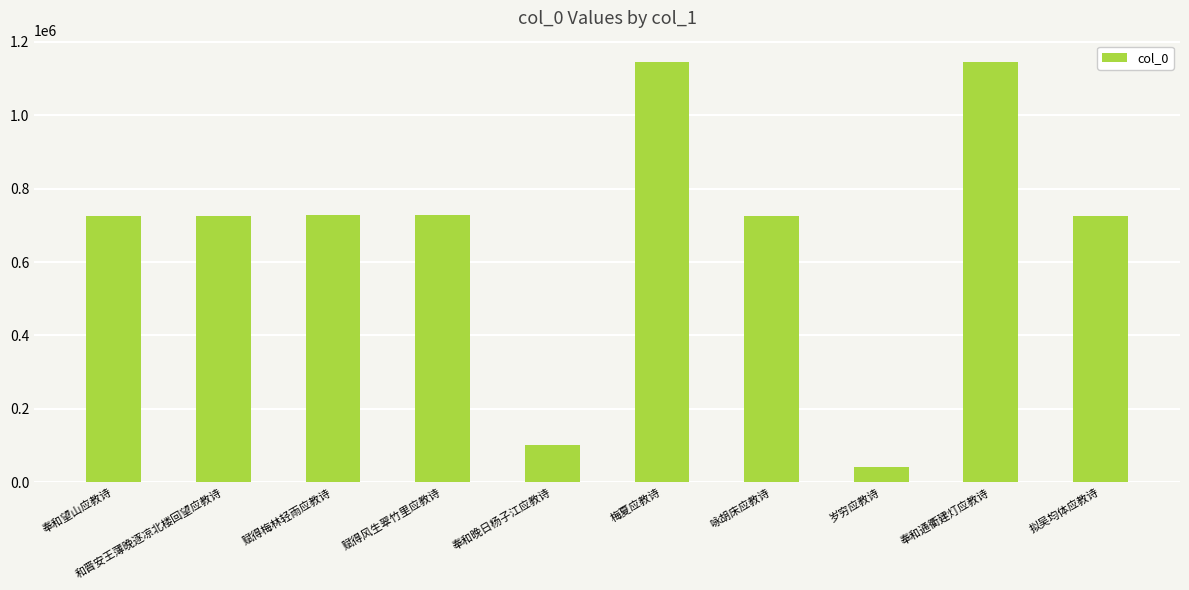

Which category has the lowest value across all series?

岁穷应教诗